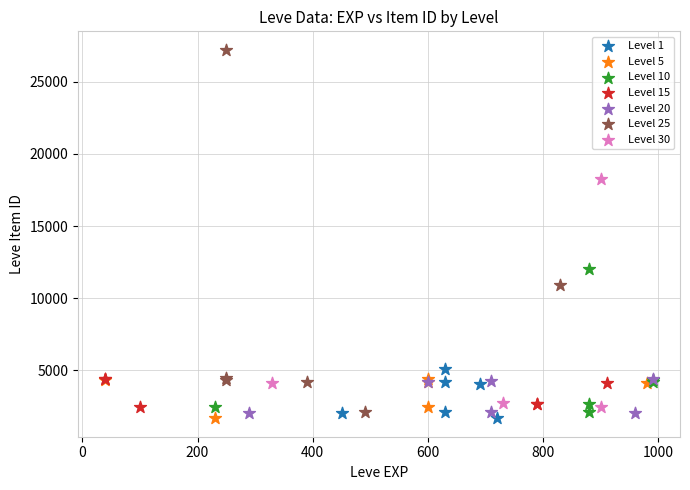

Which series contains the highest Y value?

Level 25